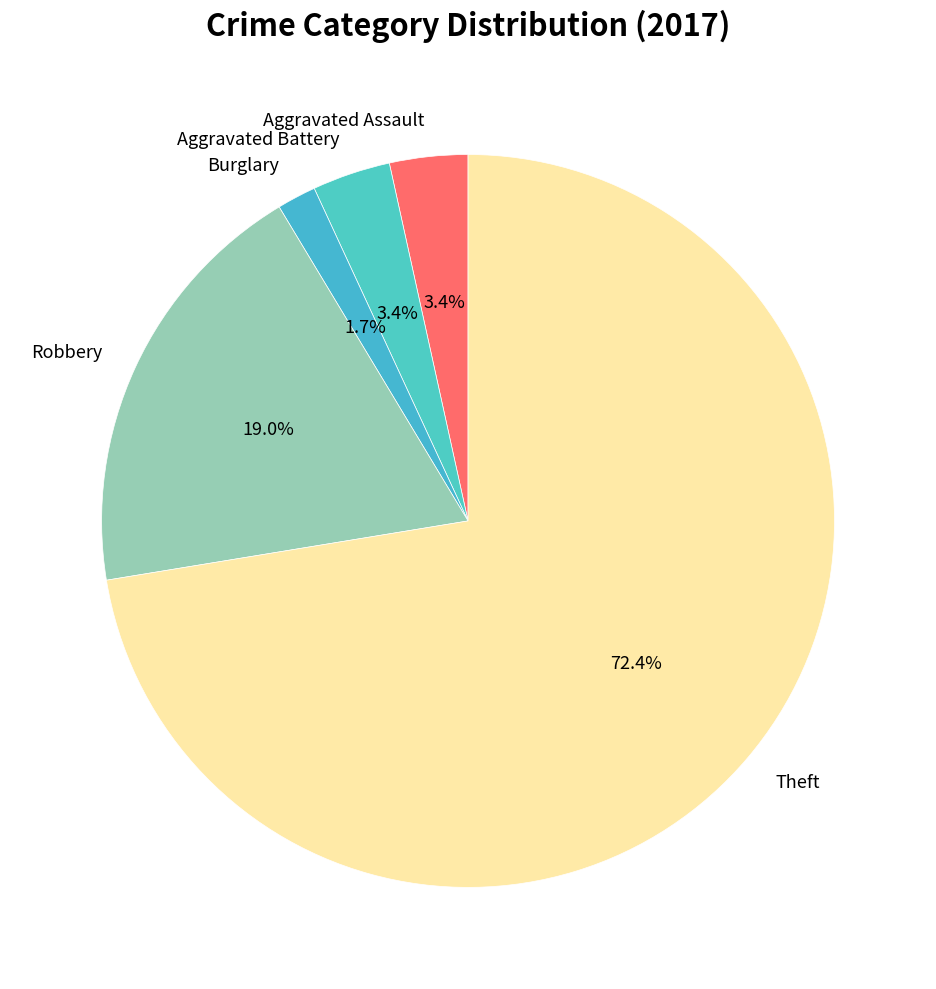

What percentage is the Burglary slice, to the nearest percent?

2%